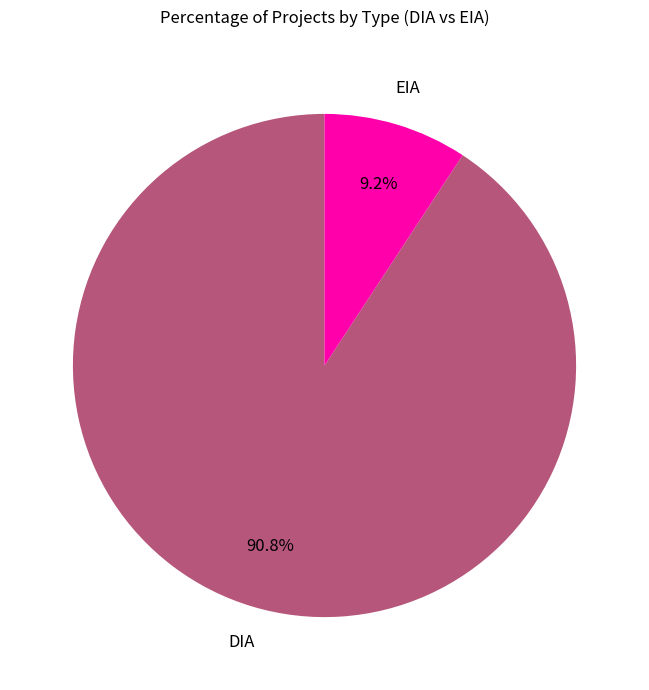

Combined, what portion of the pie is EIA and DIA?

100.0%